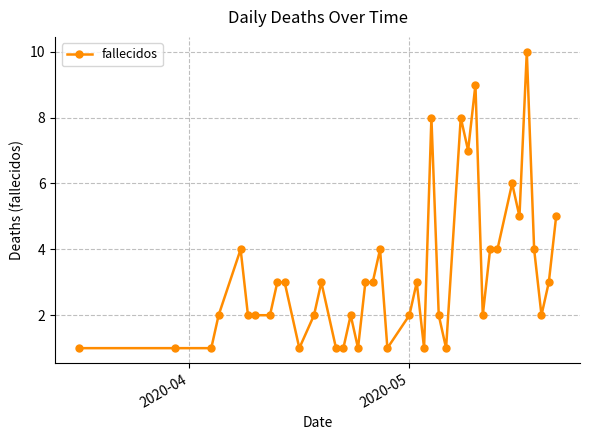

Does the chart display data point markers on the line(s)?

Yes